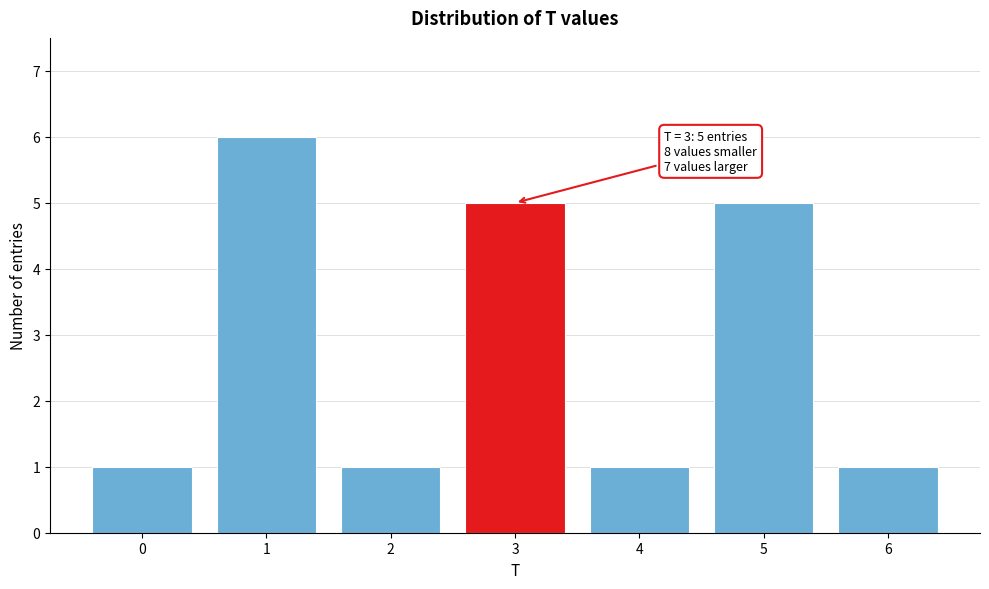

Reading right to left, transcribe all the data shown in this chart.

6=1	5=5	4=1	3=5	2=1	1=6	0=1